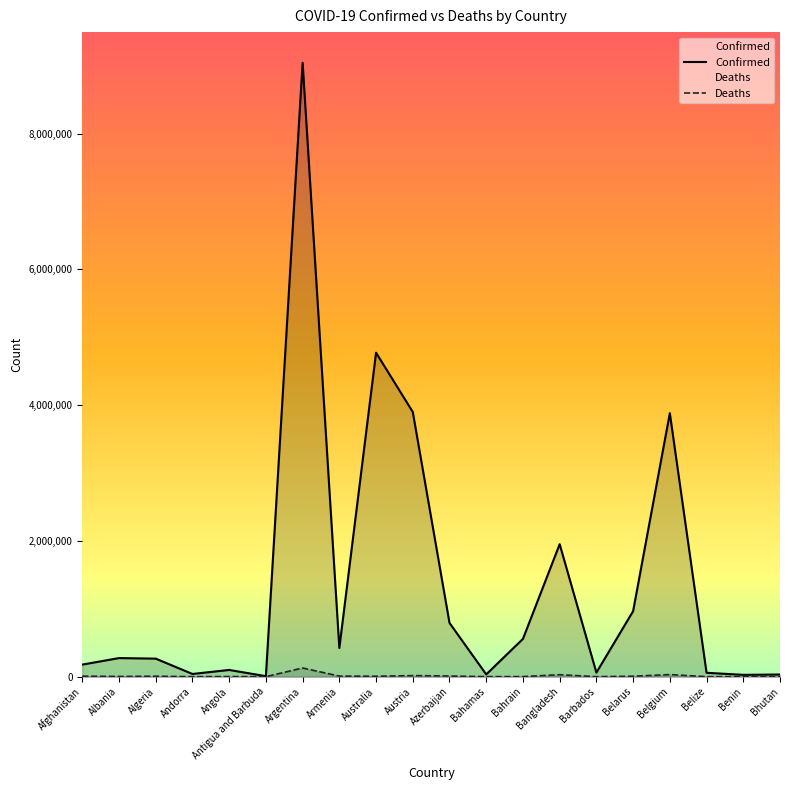

What is the minimum value shown in the chart?

12